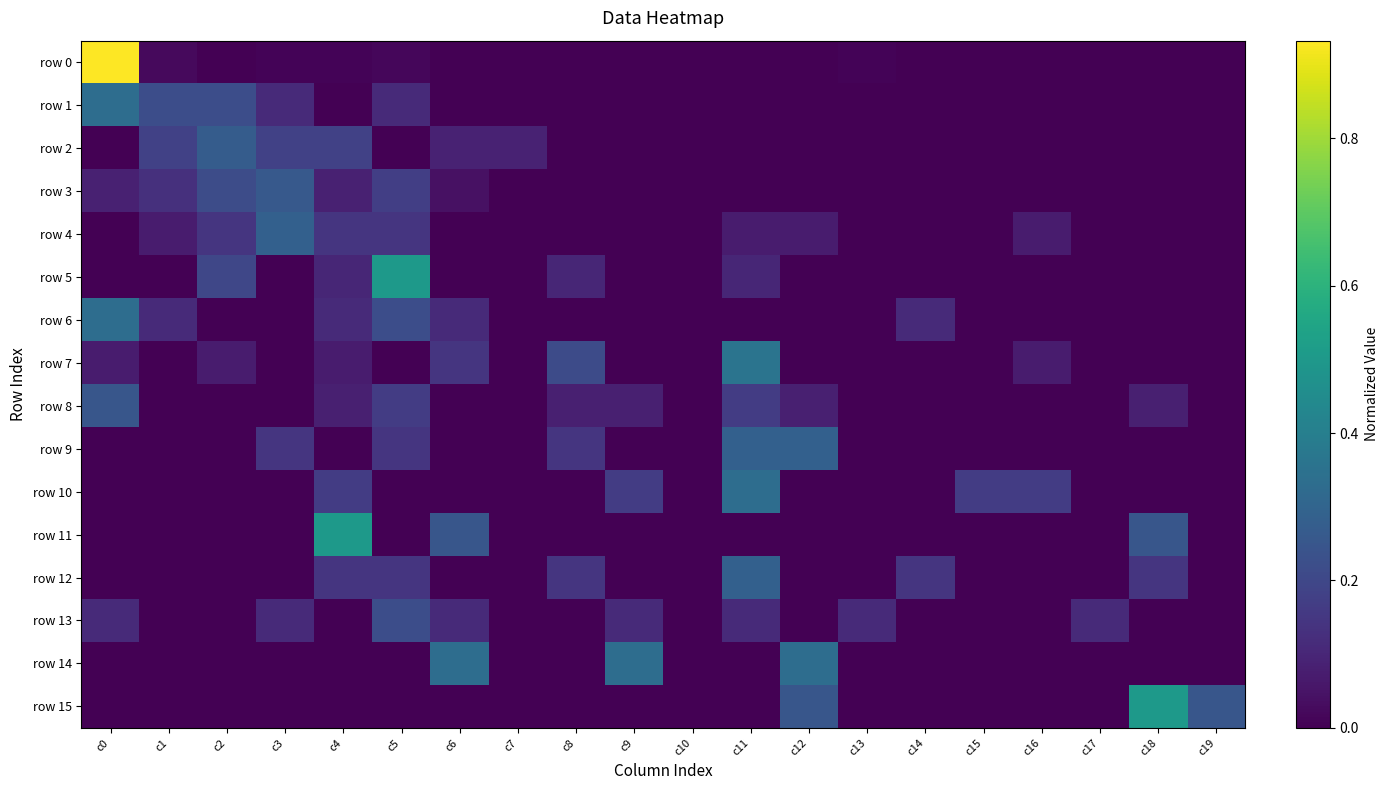

What is the total value across all series at c7?

0.1